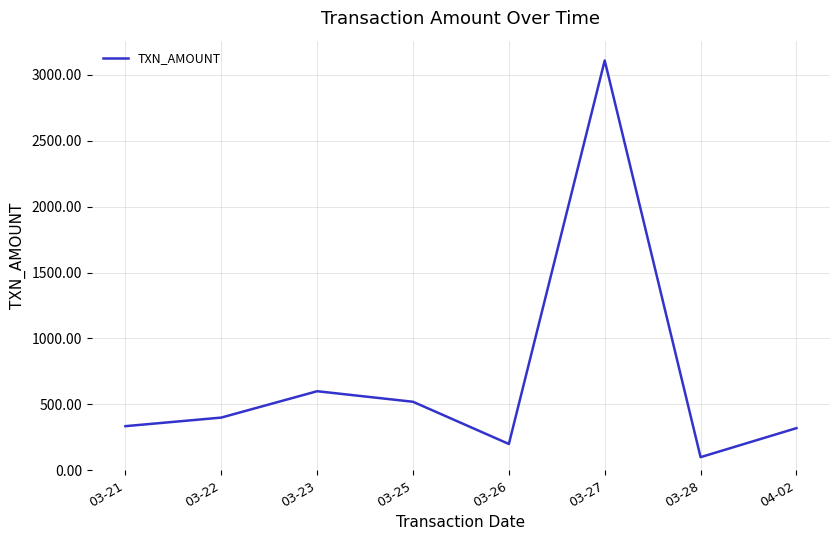

At which category does the data reach its first local peak?

03-23